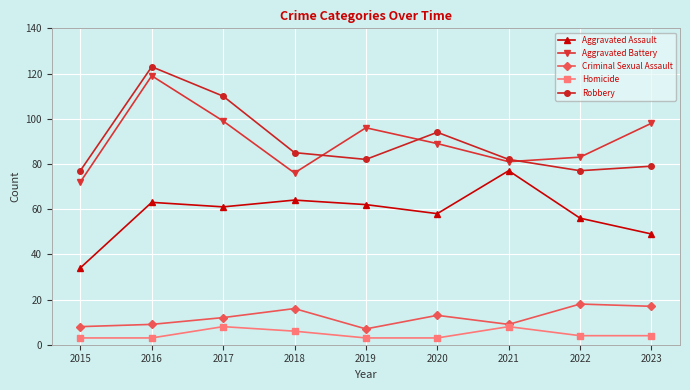

Reading right to left, transcribe all the data shown in this chart.

Aggravated Assault: 49	56	77	58	62	64	61	63	34
Aggravated Battery: 98	83	81	89	96	76	99	119	72
Criminal Sexual Assault: 17	18	9	13	7	16	12	9	8
Homicide: 4	4	8	3	3	6	8	3	3
Robbery: 79	77	82	94	82	85	110	123	77